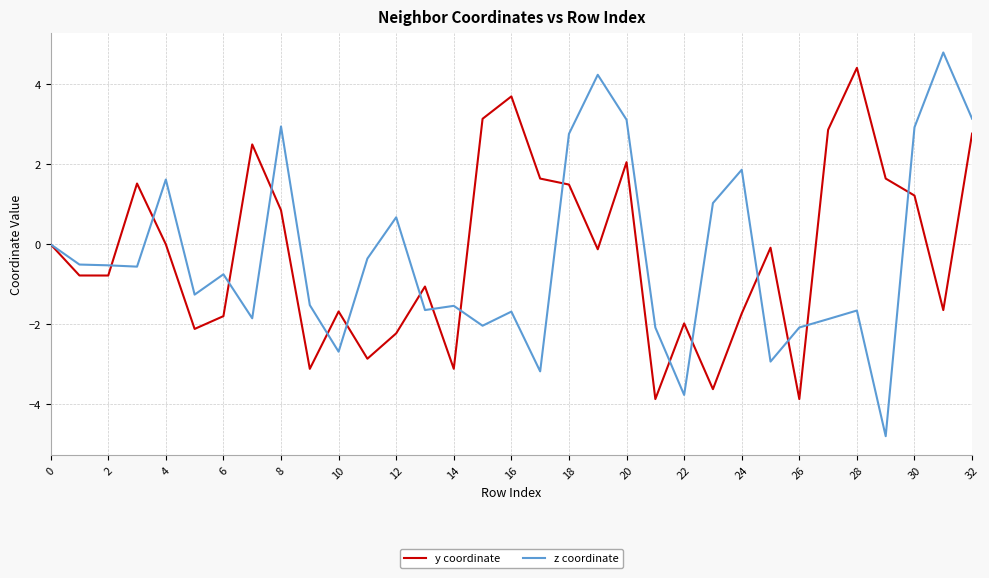

What is the minimum value for z coordinate?

-4.8